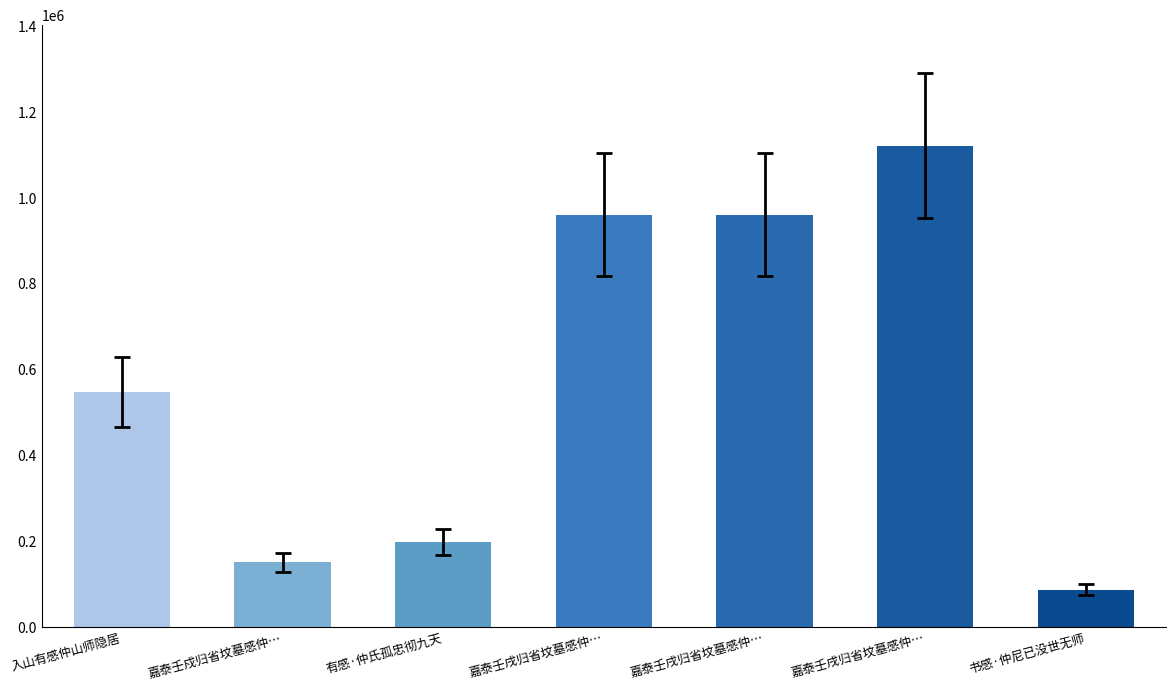

How many data points does each series have?

7